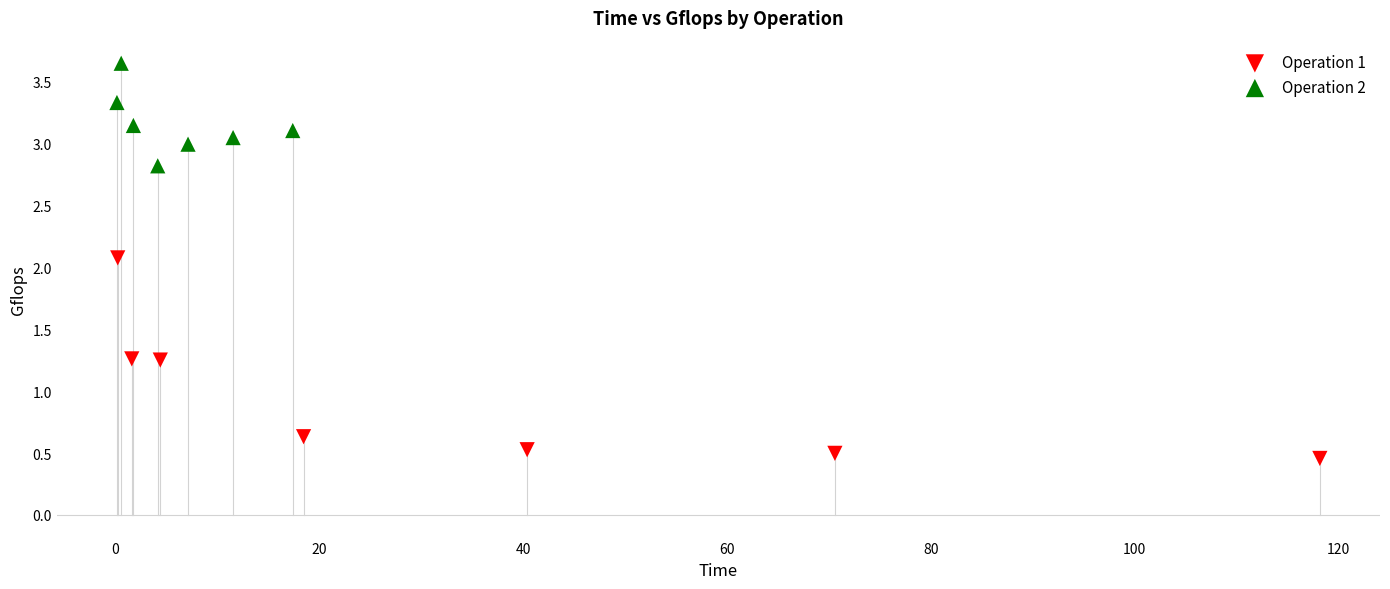

Which series contains the lowest Y value?

Operation 1